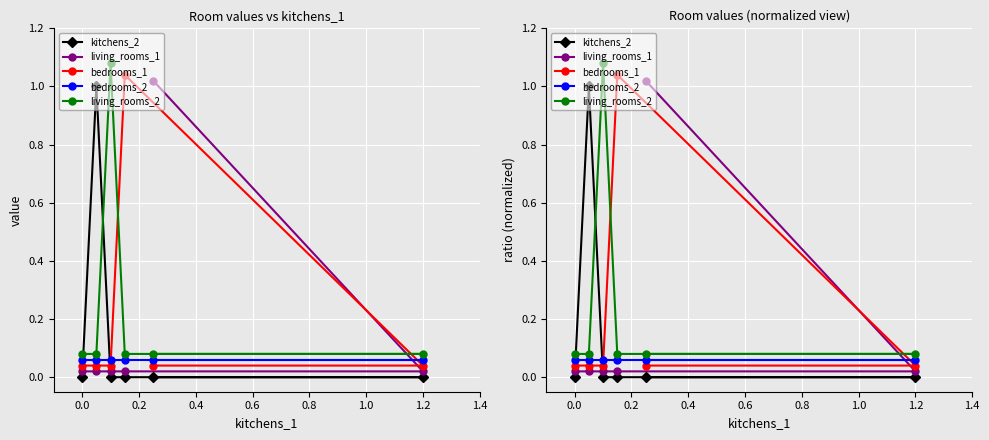

True or false: bedrooms_1 and kitchens_2 cross at least once.

True